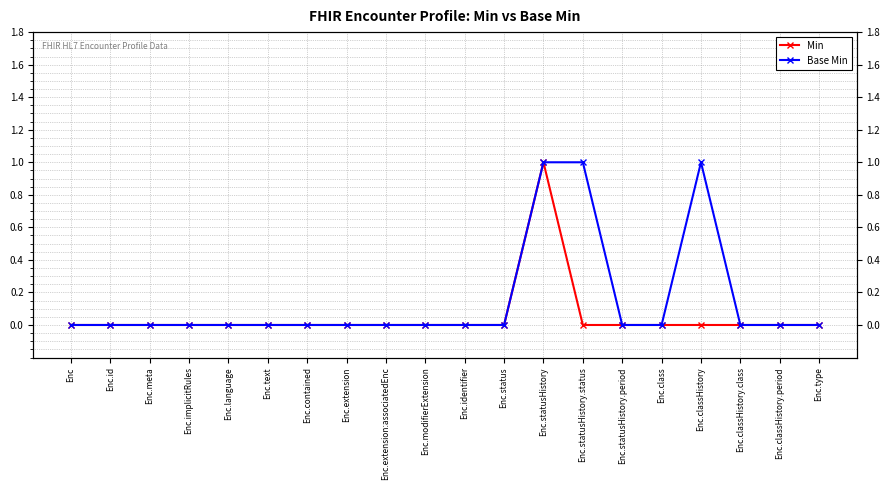

Where is the first local maximum for Base Min?

Enc.classHistory